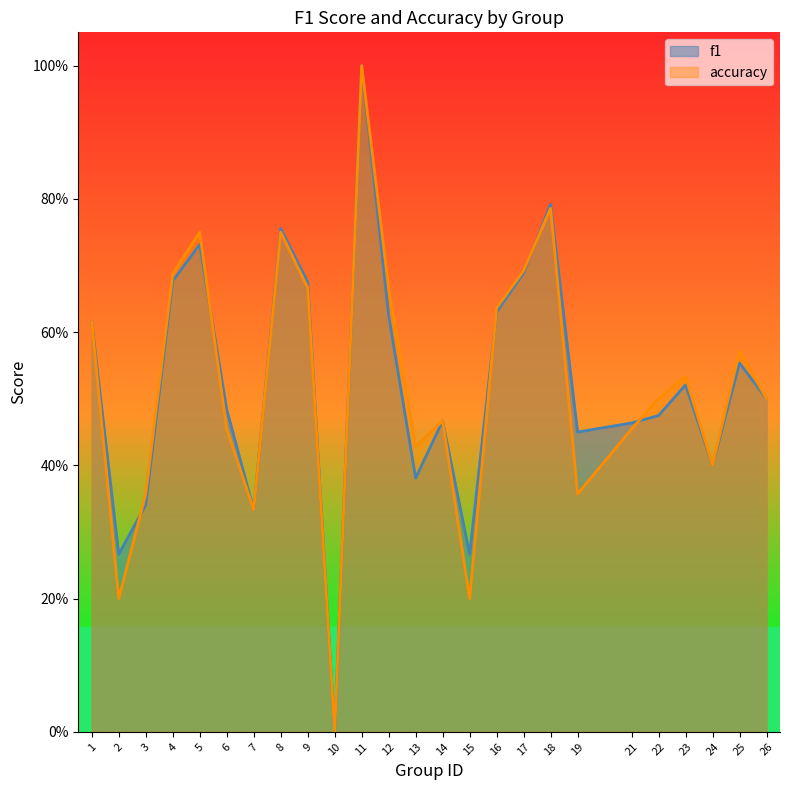

The value of f1 at 11 is 1.0. True or false?

True